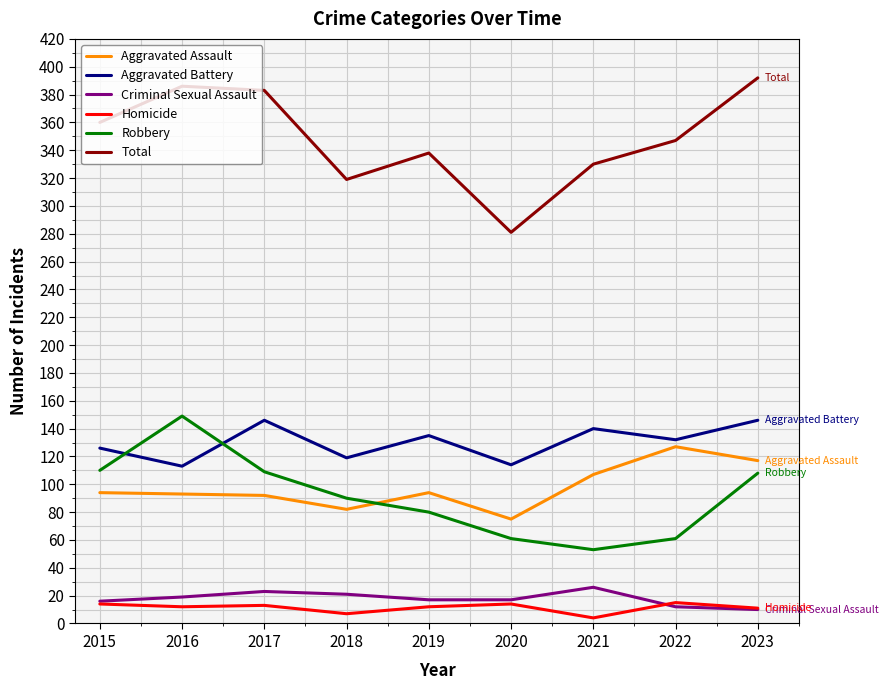

Read the Homicide value at 2015.

14